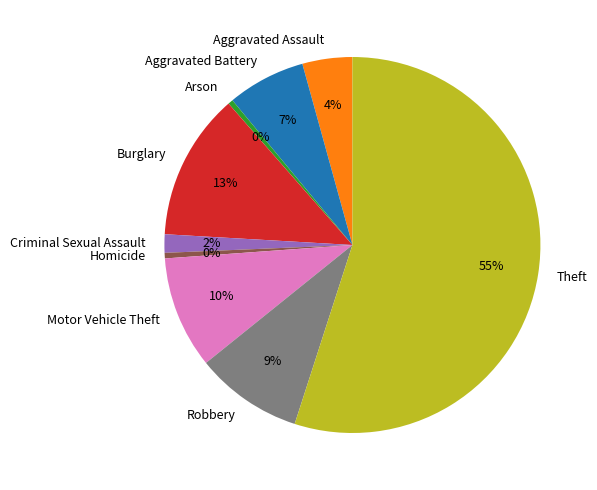

Is there any slice that represents more than half of the pie?

Yes